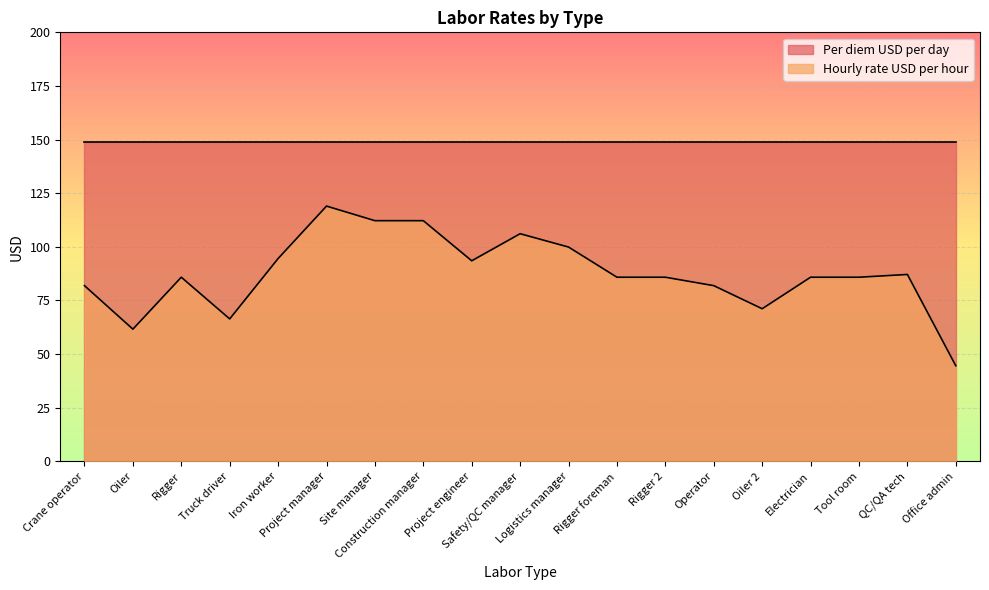

List the labels in order of value, smallest first.

Office admin, Oiler, Truck driver, Oiler 2, Crane operator, Operator, Rigger, Rigger foreman, Rigger 2, Electrician, Tool room, QC/QA tech, Project engineer, Iron worker, Logistics manager, Safety/QC manager, Site manager, Construction manager, Project manager